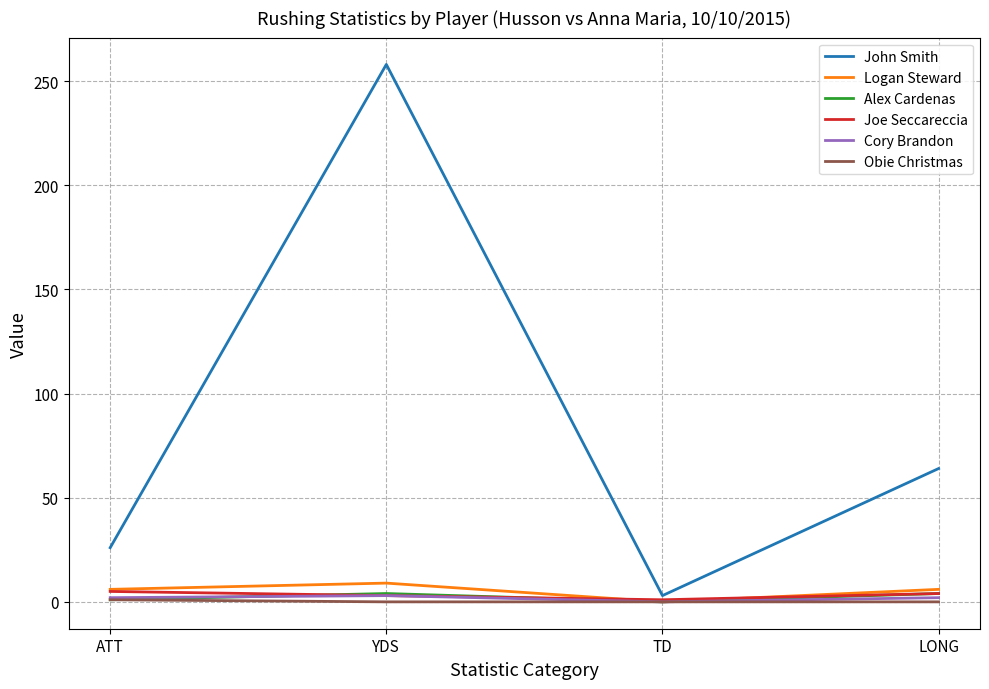

Between YDS and TD, which series saw the biggest shift?

John Smith